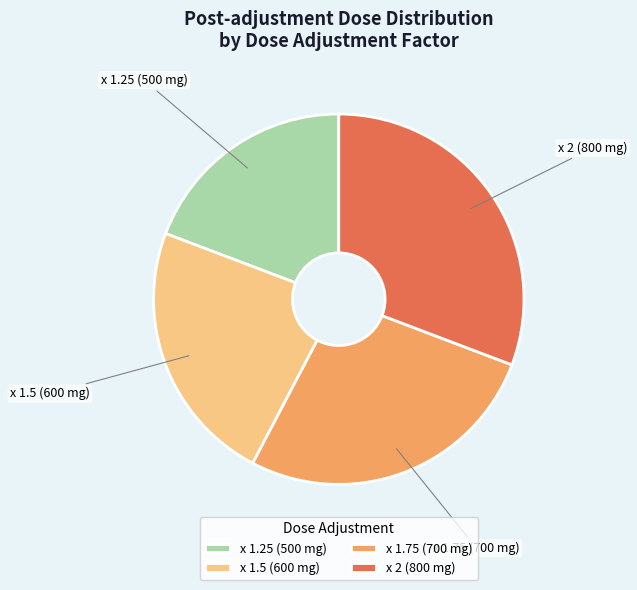

Does any single category account for the majority?

No